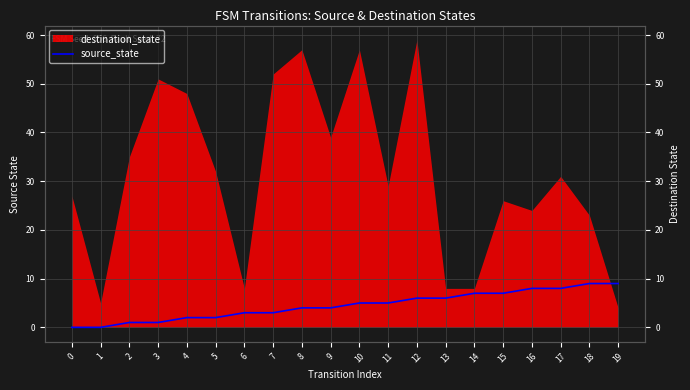

The chart shows a value of 6 at 13. True or false?

True